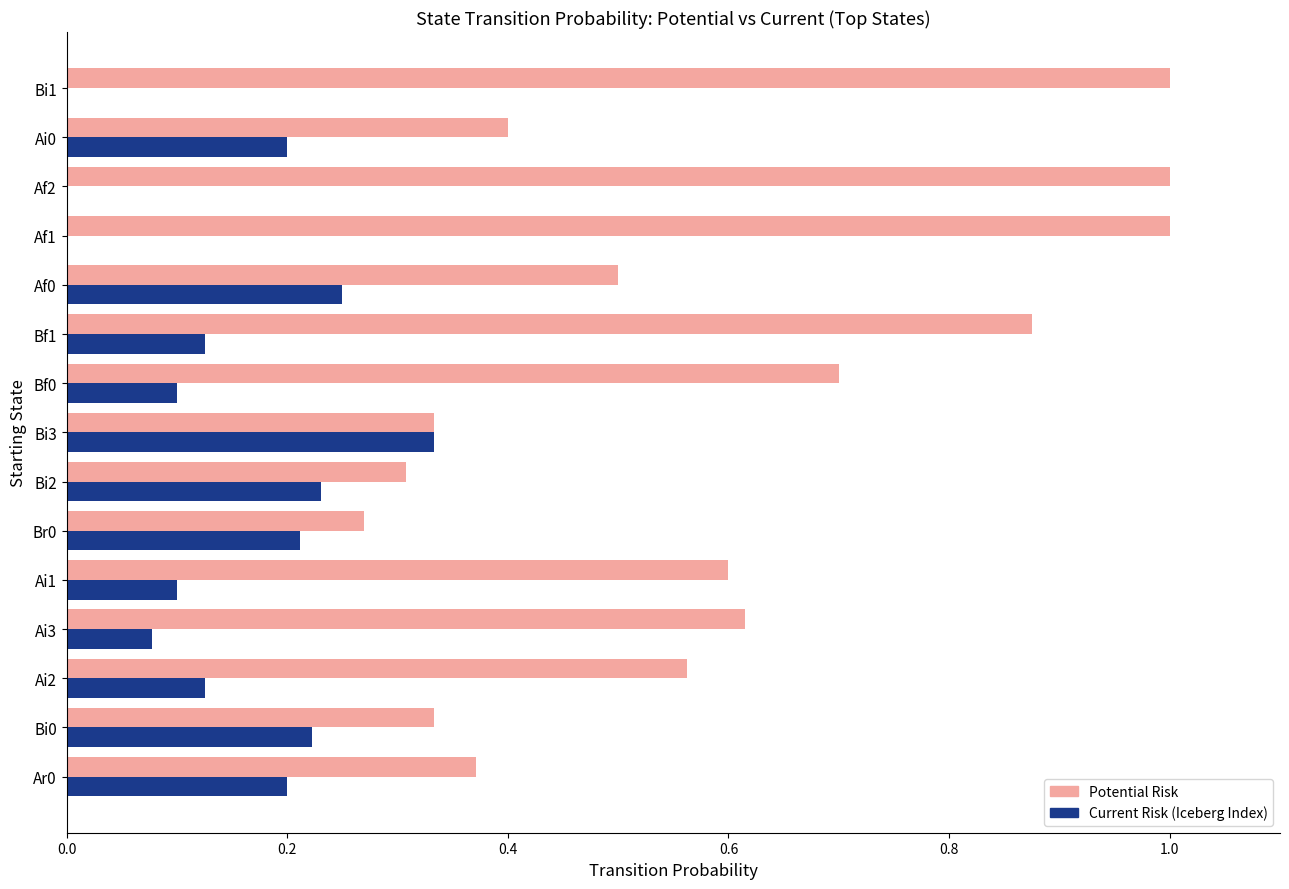

Which category has the highest value in the Current Risk (Iceberg Index) series?

Bi3